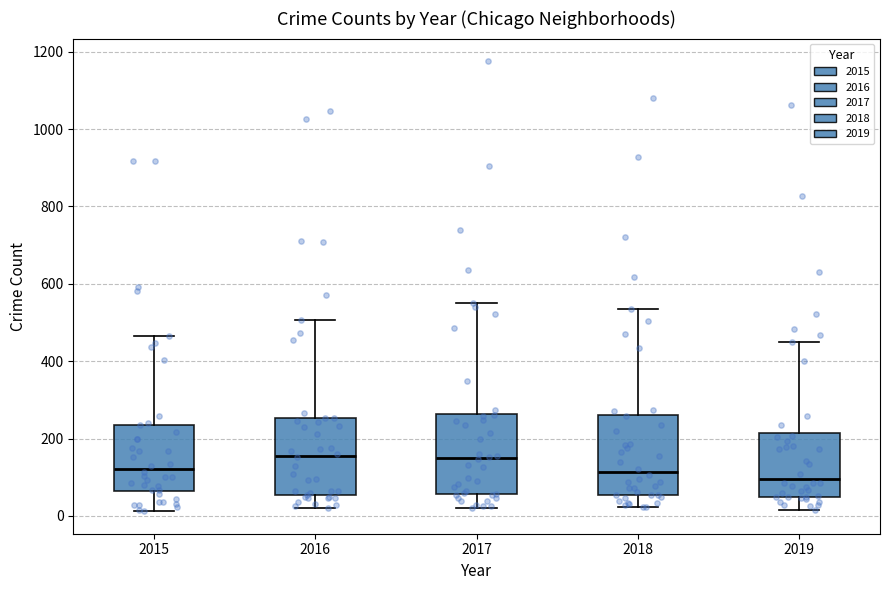

Reading left to right, read every box against the y-axis: the position of its median line, the range the box covers, and the ends of its whiskers. The values are not printed on the chart, so give them approximately, as read against the axis.

2015: median 120, box 60 to 240, whiskers 20 to 460
2016: median 160, box 60 to 260, whiskers 20 to 500
2017: median 140, box 60 to 260, whiskers 20 to 560
2018: median 120, box 60 to 260, whiskers 20 to 540
2019: median 100, box 40 to 220, whiskers 20 to 440